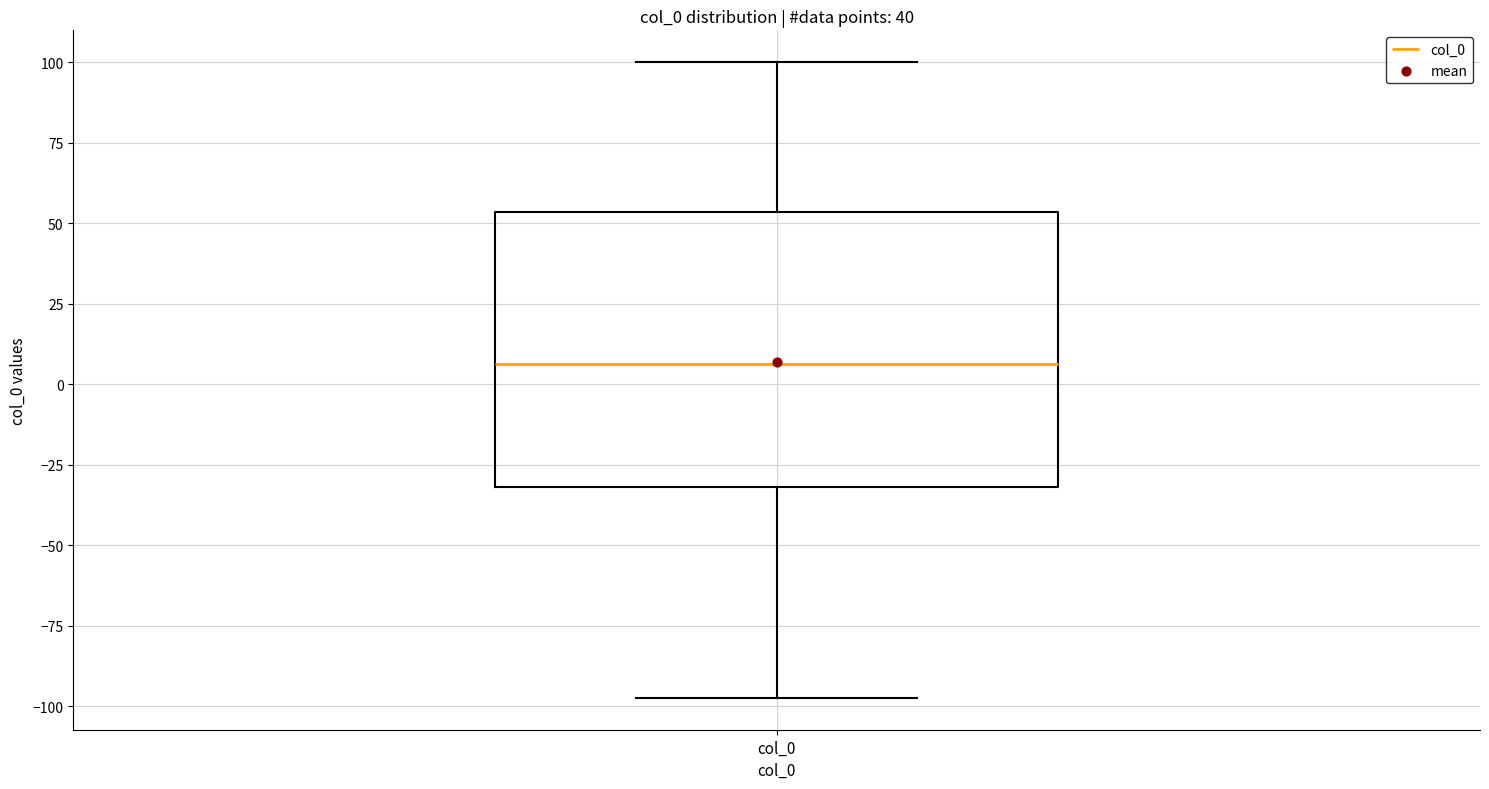

Read this box plot against the y-axis: the position of the median line, the range covered by the box, and the ends of both whiskers. The values are not printed on the chart, so give them approximately, as read against the axis.

median 5, box -30 to 55, whiskers -95 to 100